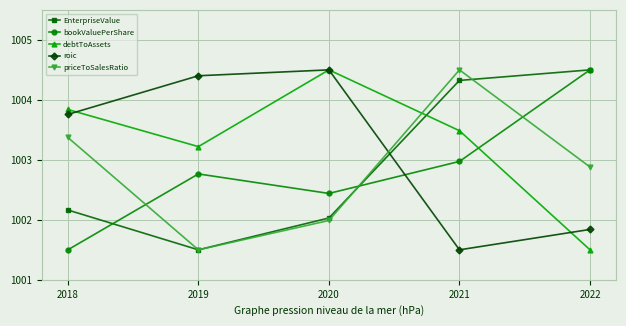

What is the difference between the highest and lowest values at 2022?

3.0